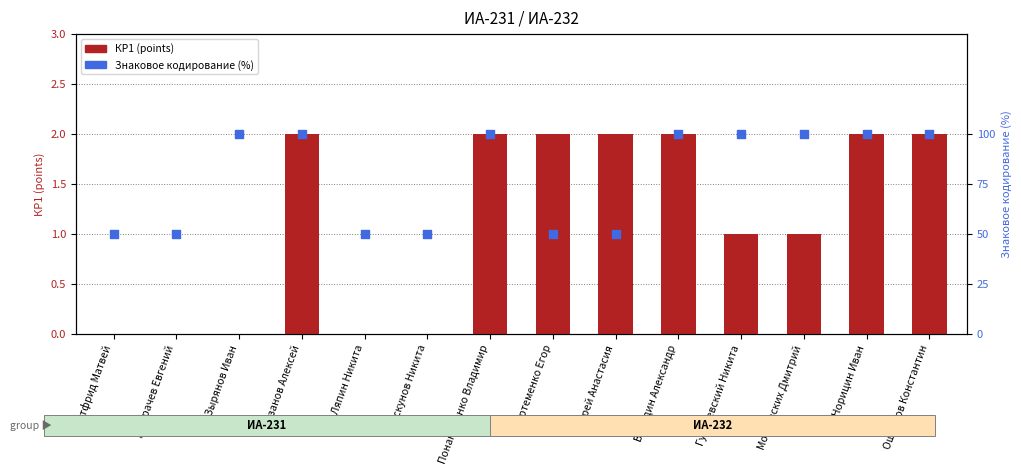

What are all the series names shown in the legend?

КР1 (points), Знаковое кодирование (%)